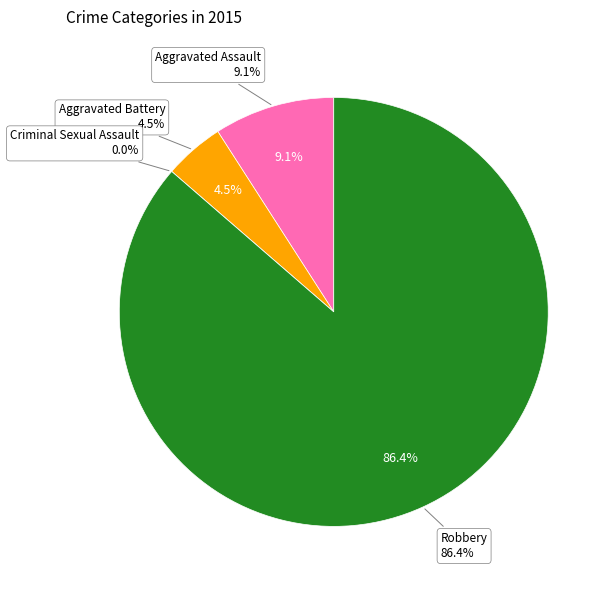

Which slice is the largest?

Robbery